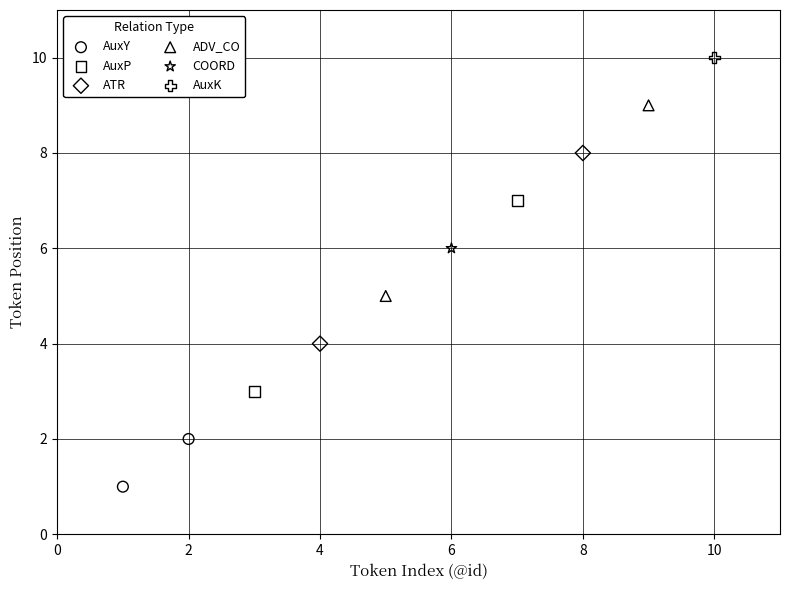

Which series contains the lowest Y value?

AuxY